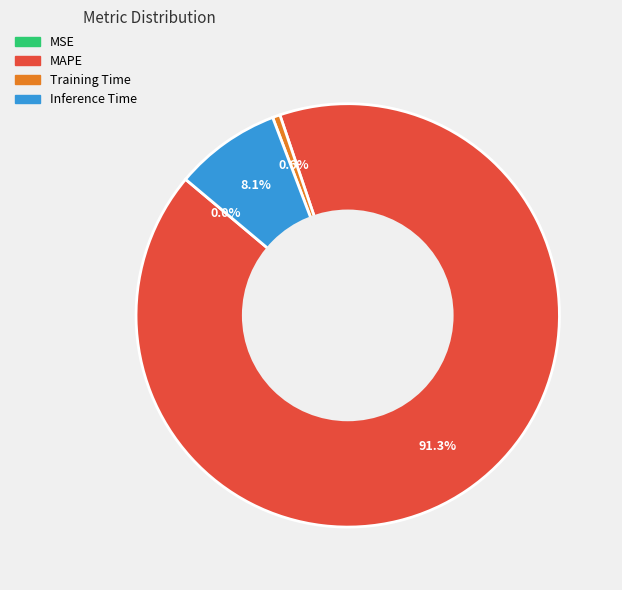

Which slice is the largest?

MAPE